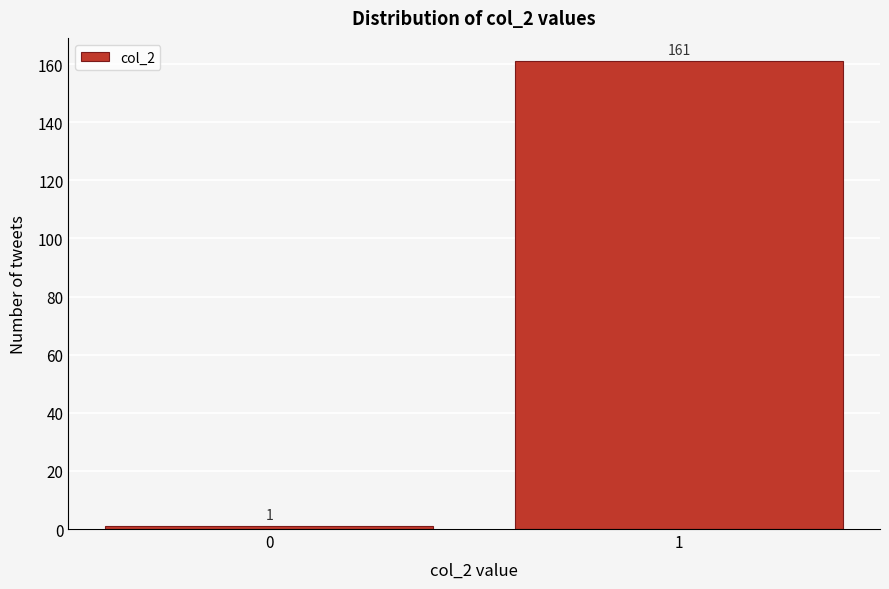

Reading right to left, extract all data points from this chart.

1=161	0=1